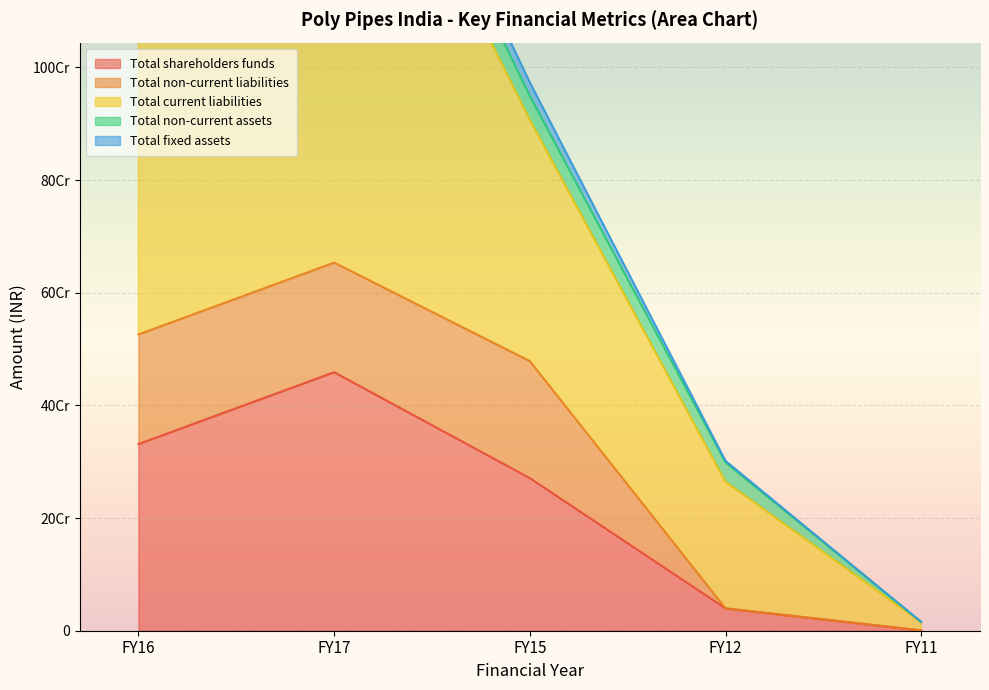

What is the difference between the Total non-current assets values at FY12 and FY16?

23279067